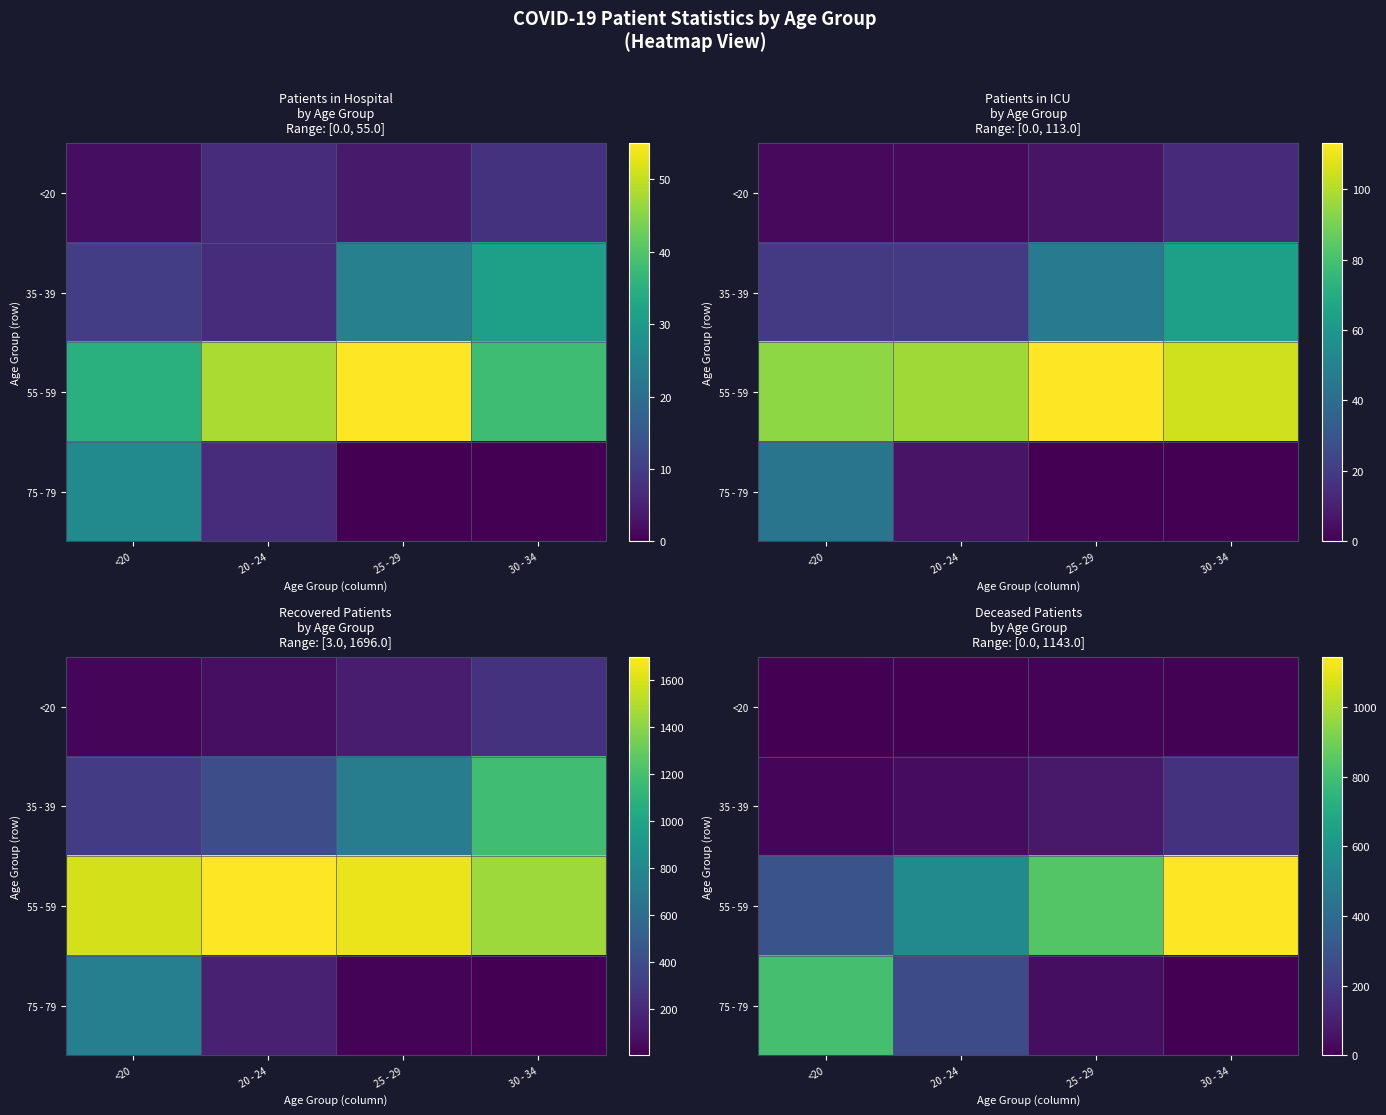

List the labels in order of <20 value, largest first.

25 - 29, 30 - 34, <20, 20 - 24